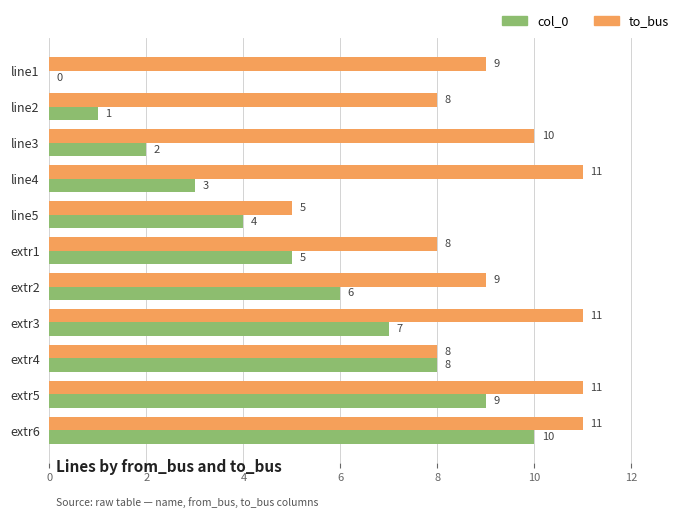

What is the sum of all col_0 values?

55